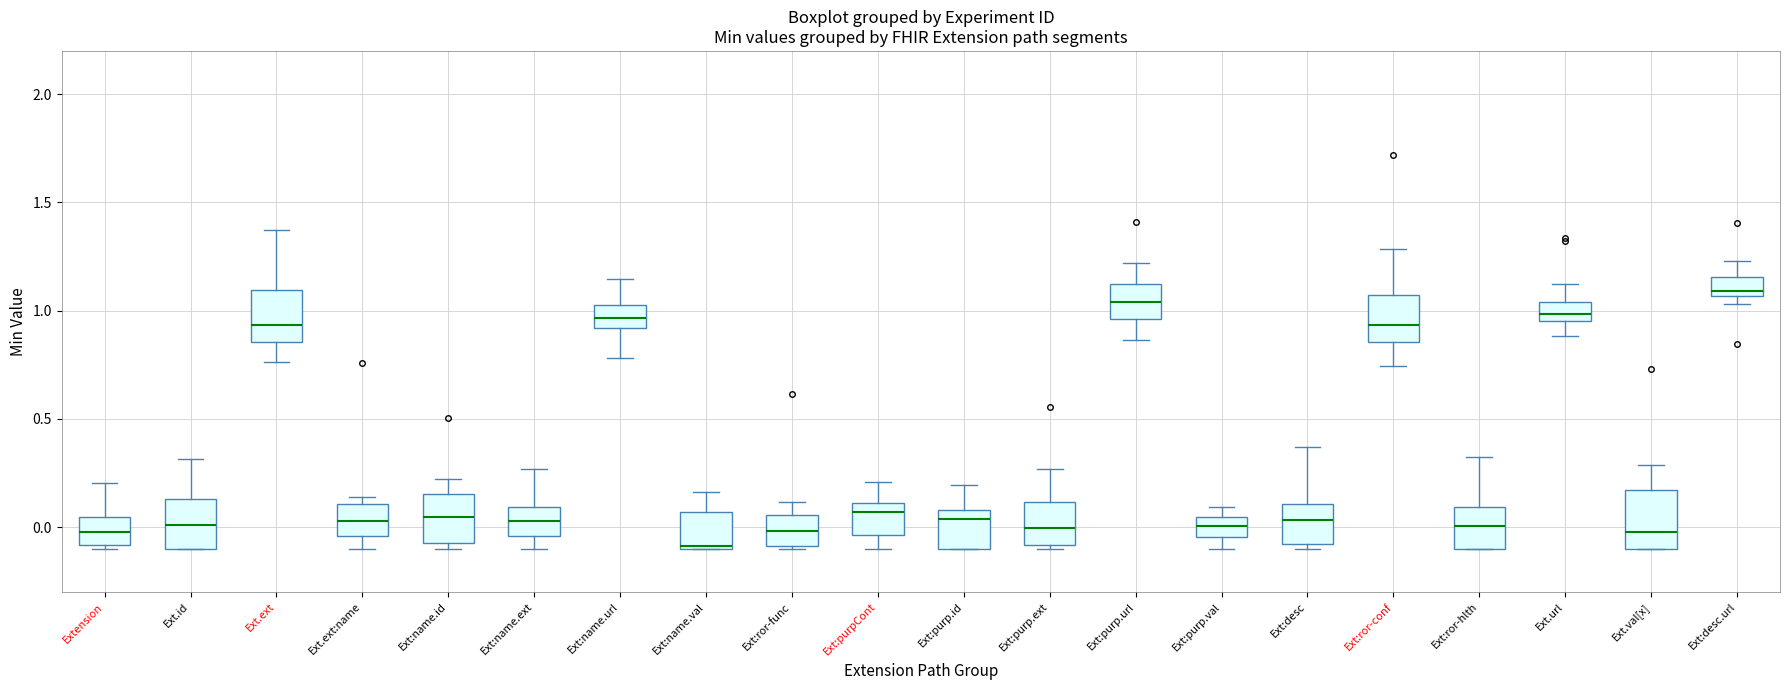

Reading left to right, transcribe this box plot: for each box, give where its median line is, the range the box spans, and where its two whiskers end, as read against the y-axis. The values are not printed on the chart, so give them approximately, as read against the axis.

Extension: median 0.00, box -0.10 to 0.05, whiskers -0.10 (just below the box's lower edge) to 0.20
Ext.id: median 0.00, box -0.10 to 0.15, whiskers -0.10 to 0.30
Ext.ext: median 0.95, box 0.85 to 1.10, whiskers 0.75 to 1.35
Ext.ext:name: median 0.05, box -0.05 to 0.10, whiskers -0.10 to 0.15
Ext:name.id: median 0.05, box -0.05 to 0.15, whiskers -0.10 to 0.20
Ext:name.ext: median 0.05, box -0.05 to 0.10, whiskers -0.10 to 0.25
Ext:name.url: median 0.95, box 0.90 to 1.05, whiskers 0.80 to 1.15
Ext:name.val: median -0.10, box -0.10 to 0.05, whiskers -0.10 to 0.15
Ext:ror-func: median 0.00, box -0.10 to 0.05, whiskers -0.10 to 0.10
Ext:purpCont: median 0.05, box -0.05 to 0.10, whiskers -0.10 to 0.20
Ext:purp.id: median 0.05, box -0.10 to 0.10, whiskers -0.10 to 0.20
Ext:purp.ext: median 0.00, box -0.10 to 0.10, whiskers -0.10 (just below the box's lower edge) to 0.25
Ext:purp.url: median 1.05, box 0.95 to 1.10, whiskers 0.85 to 1.20
Ext:purp.val: median 0.00, box -0.05 to 0.05, whiskers -0.10 to 0.10
Ext:desc: median 0.05, box -0.10 to 0.10, whiskers -0.10 (just below the box's lower edge) to 0.35
Ext:ror-conf: median 0.95, box 0.85 to 1.05, whiskers 0.75 to 1.30
Ext:ror-hlth: median 0.00, box -0.10 to 0.10, whiskers -0.10 to 0.30
Ext.url: median 1.00, box 0.95 to 1.05, whiskers 0.90 to 1.10
Ext.val[x]: median 0.00, box -0.10 to 0.15, whiskers -0.10 to 0.30
Ext:desc.url: median 1.10, box 1.05 to 1.15, whiskers 1.05 (just below the box's lower edge) to 1.25